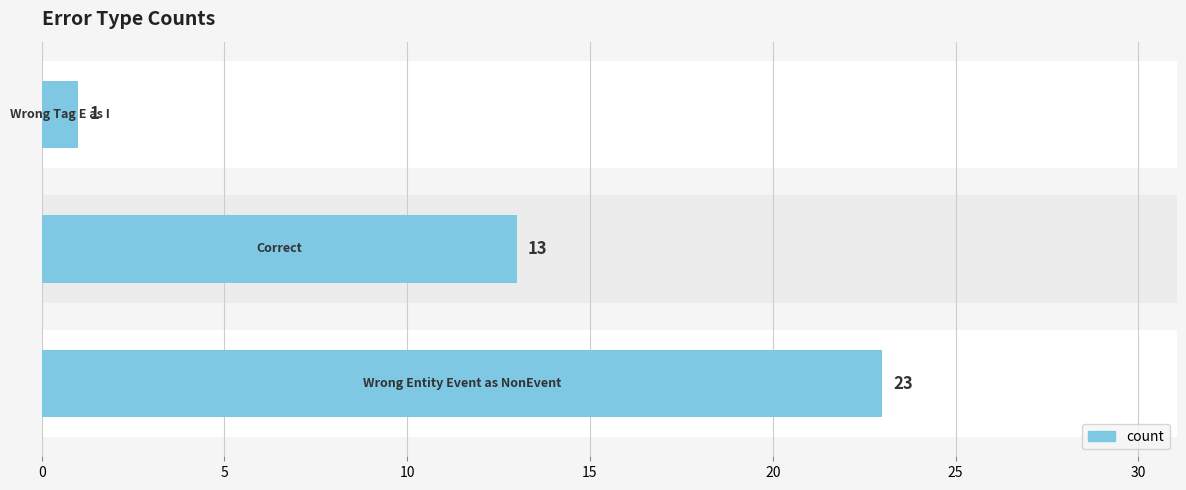

What is the minimum value shown in the chart?

1